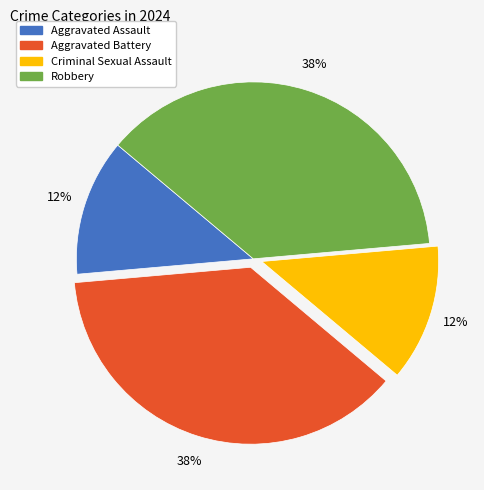

Which has a higher value, Aggravated Battery or Aggravated Assault?

Aggravated Battery